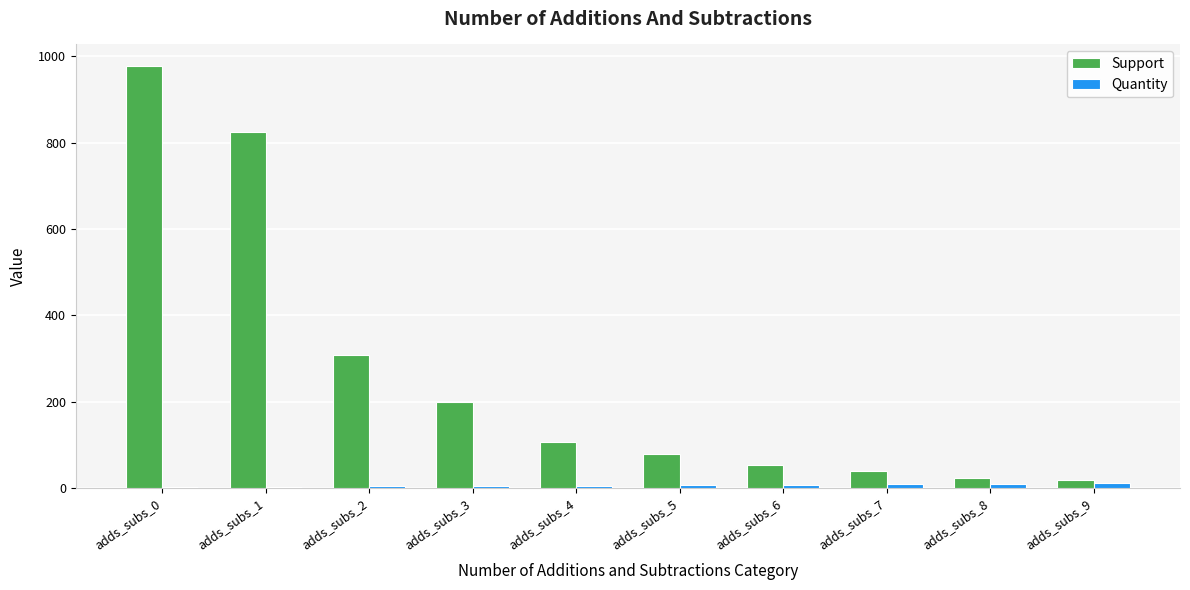

What is the average value of the Support series?

263